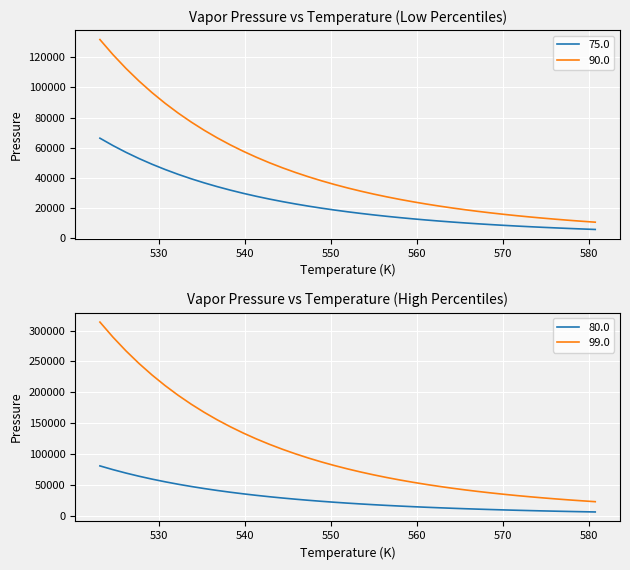

What is the average value of the 75.0 series?

23535.3